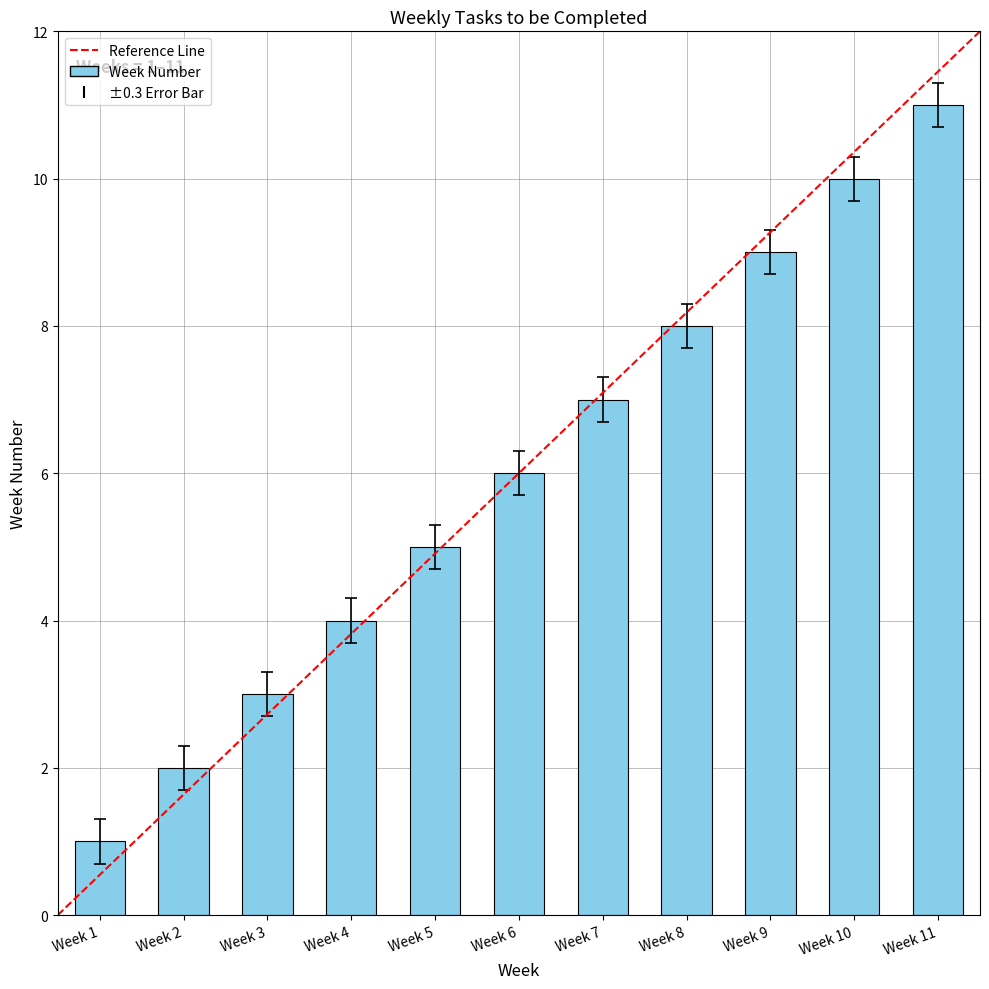

How many data points does each series have?

11